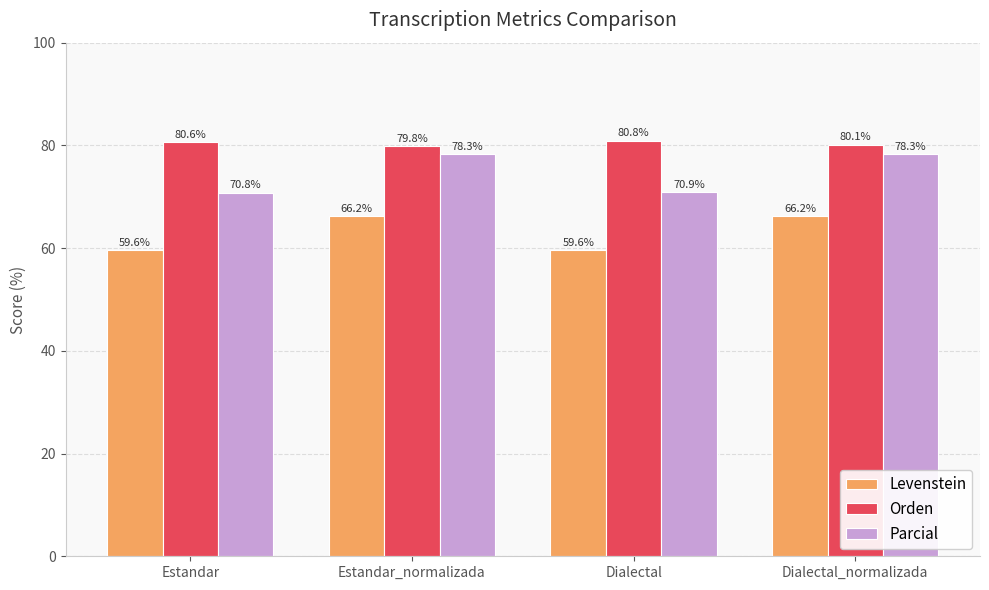

How many categories are shown in the chart?

4